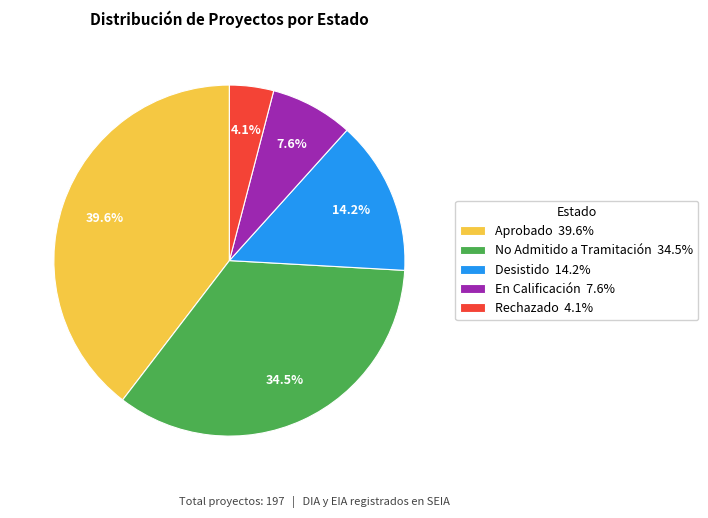

What is the smallest slice in the pie chart?

Rechazado